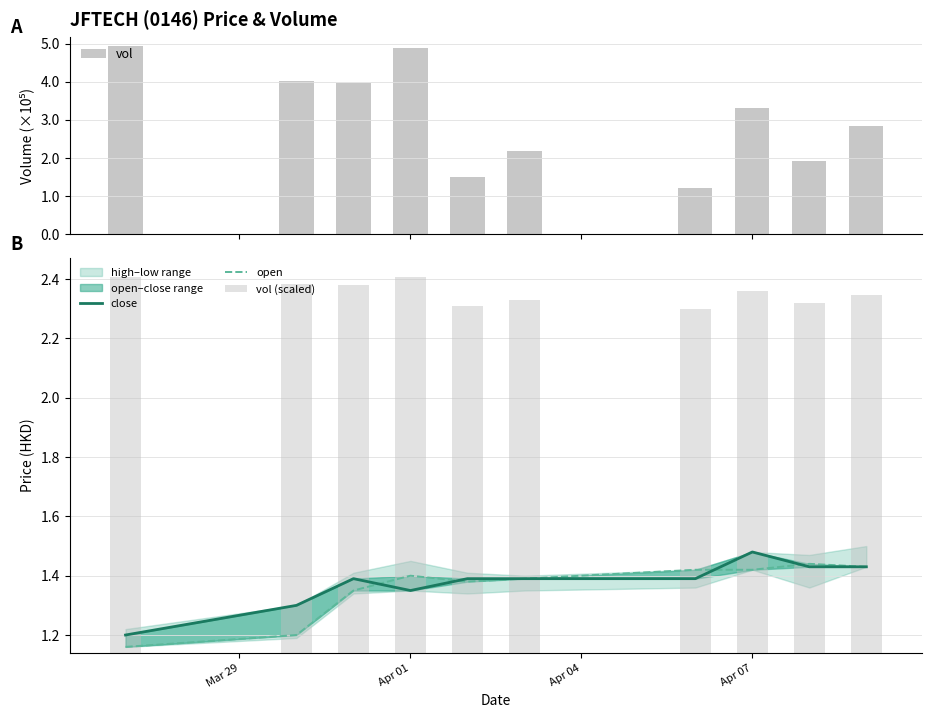

Count the number of categories in the chart.

10